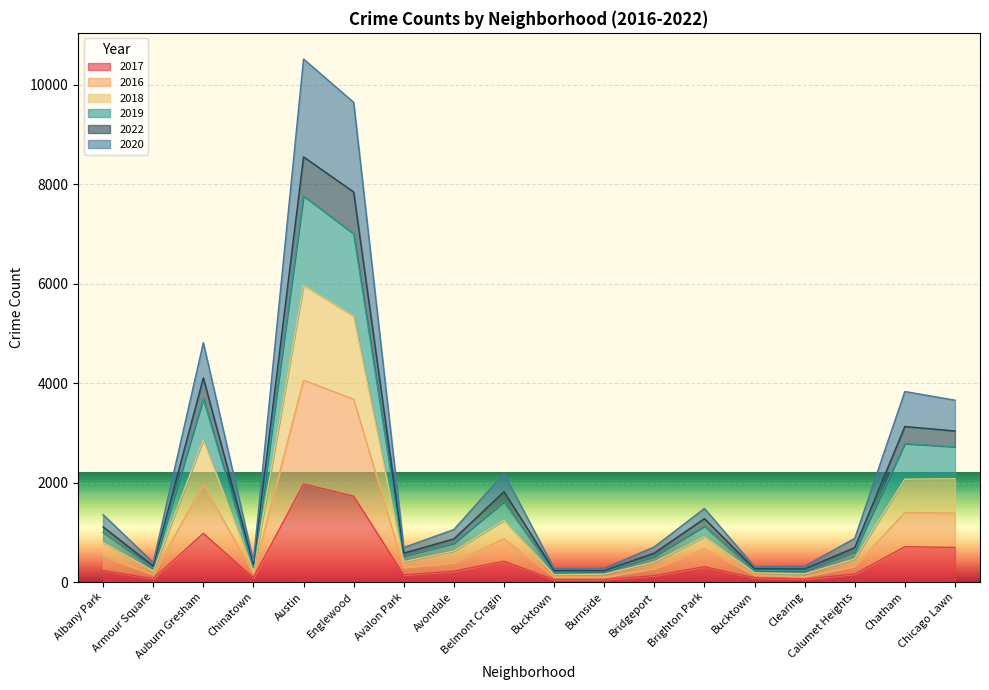

At which category does the chart reach its minimum across all series?

Bucktown